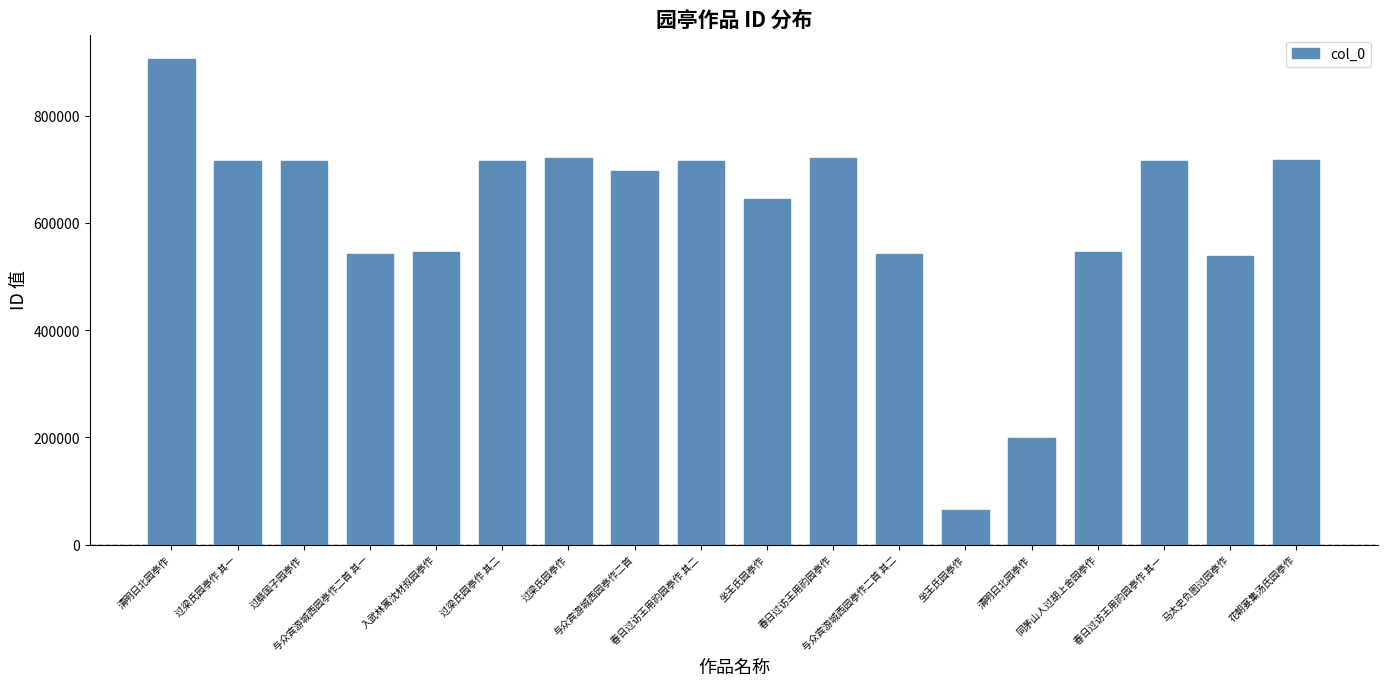

What is the approximate value at 过梁氏园亭作?

722048